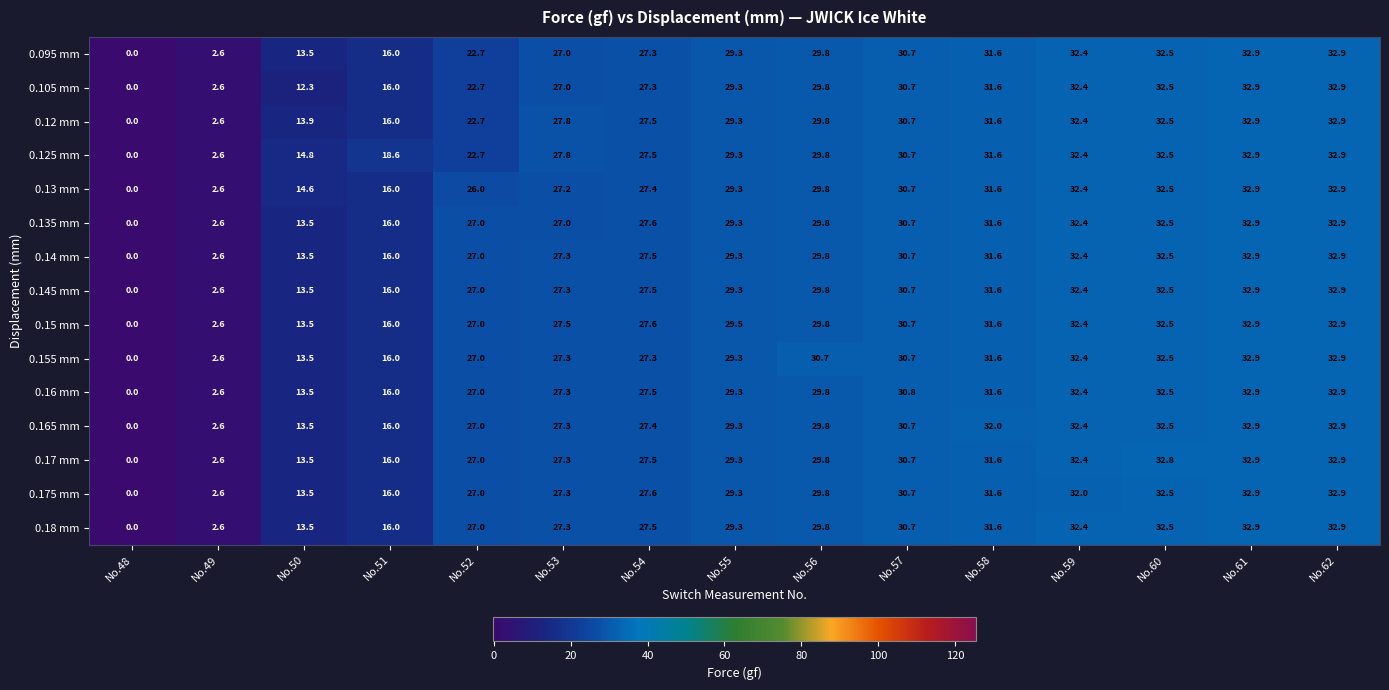

How many data points in 0.145 mm are above 29?

8